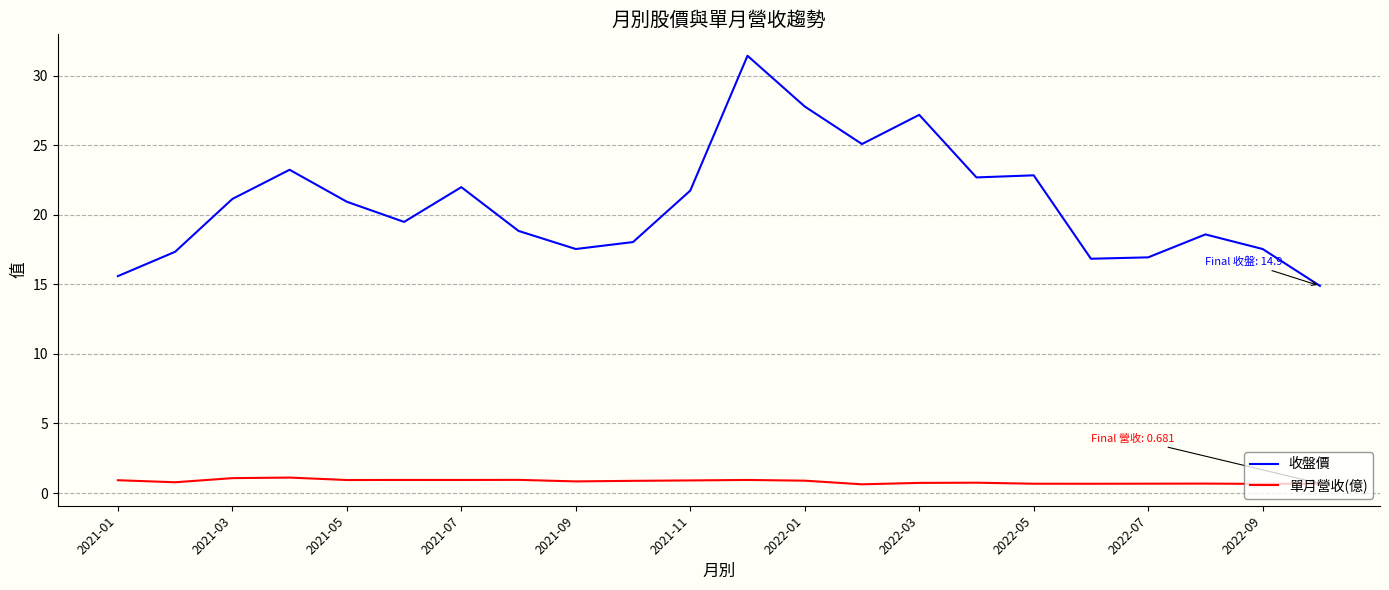

What is the average value of the 收盤價 series?

20.8